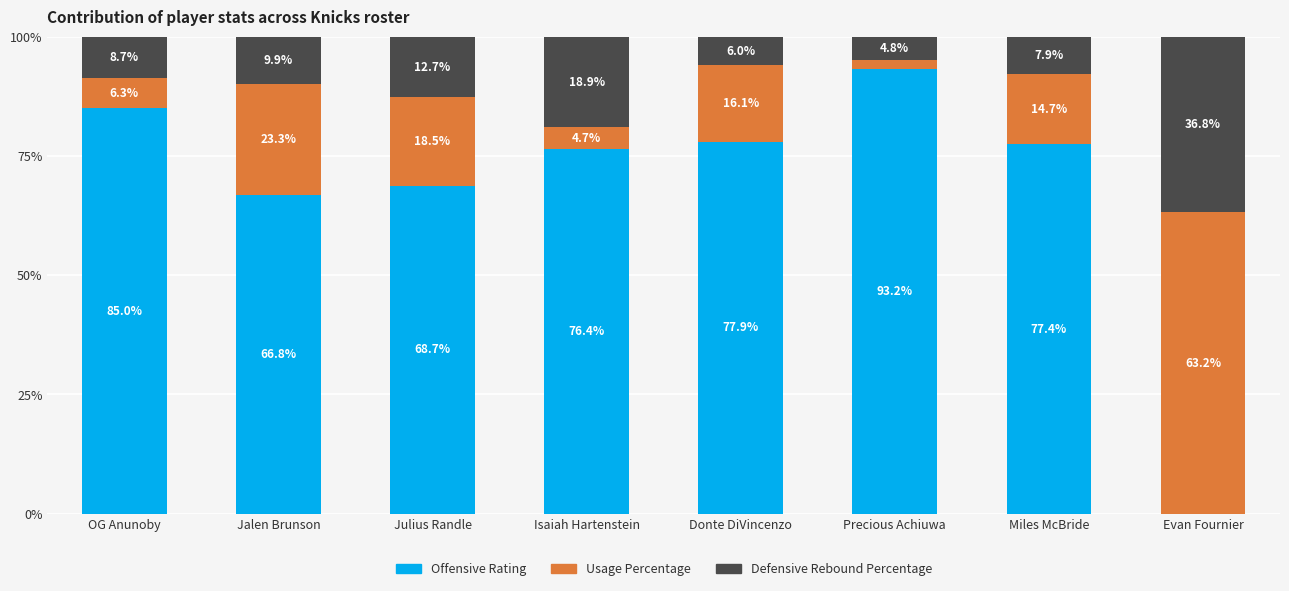

What is the total value across all series at Precious Achiuwa?

100.0